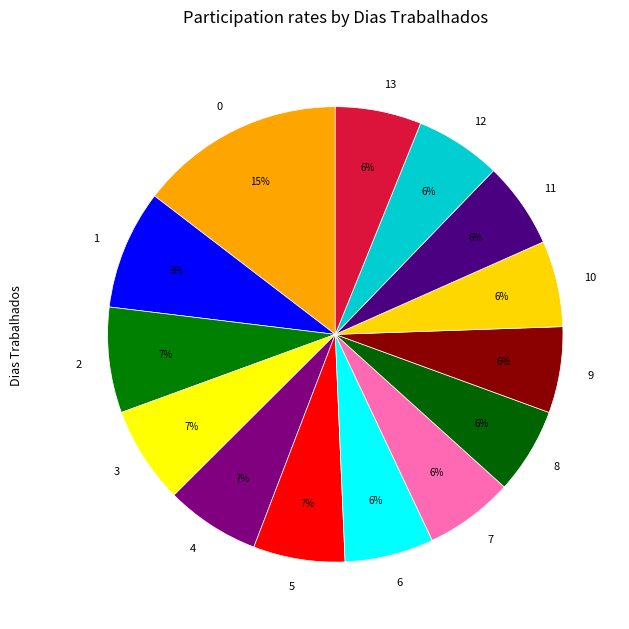

Is 7 the majority of the pie?

No